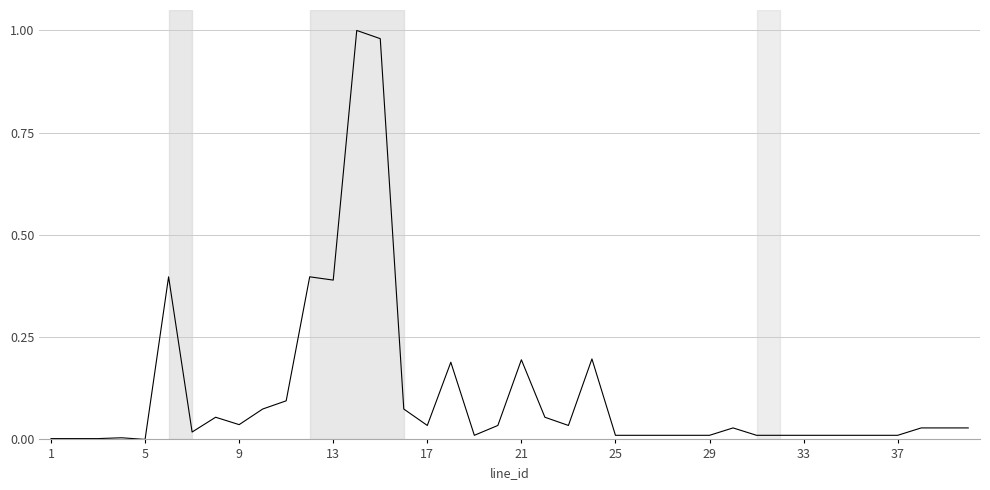

Count the number of data series in this chart.

1